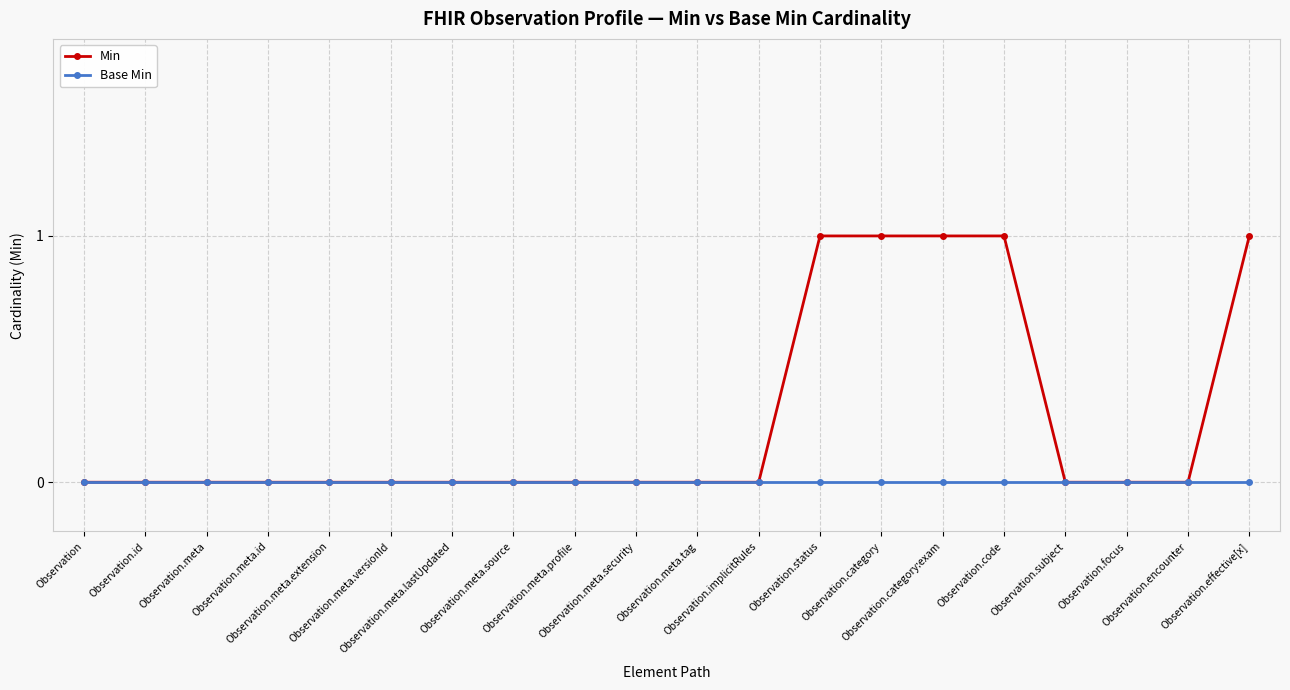

How many lines are shown in the chart?

2